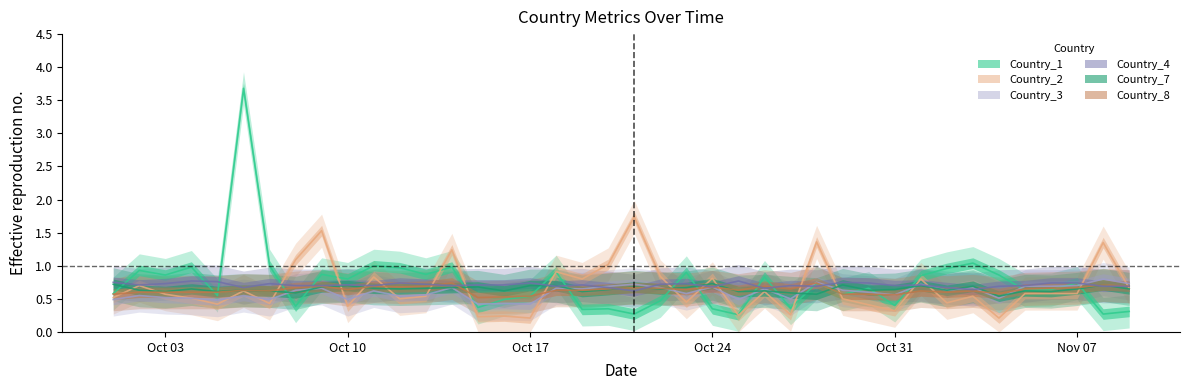

What is the maximum value shown in the chart?

3.7